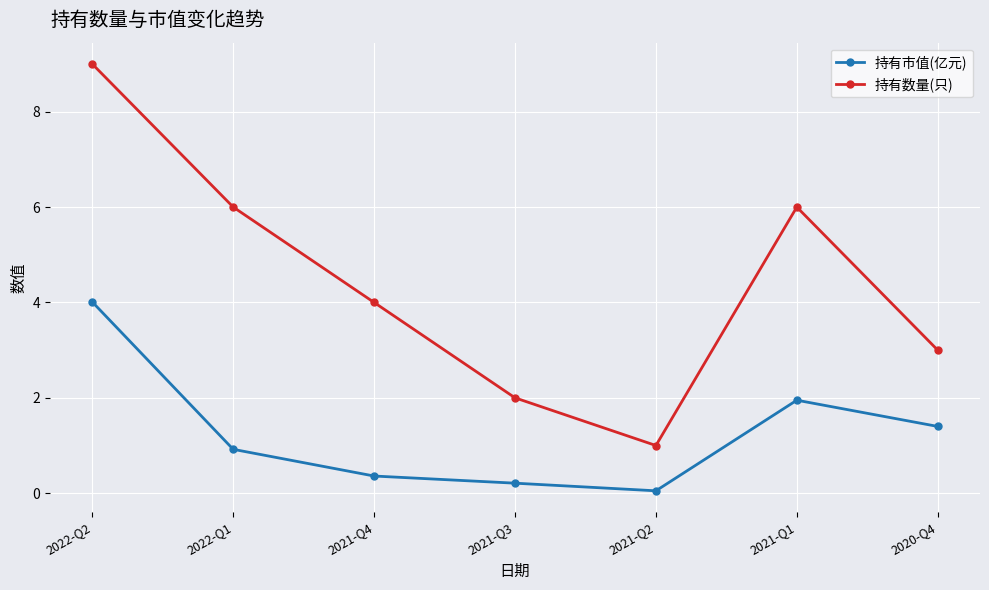

Which series has the widest spread of values?

持有数量(只)